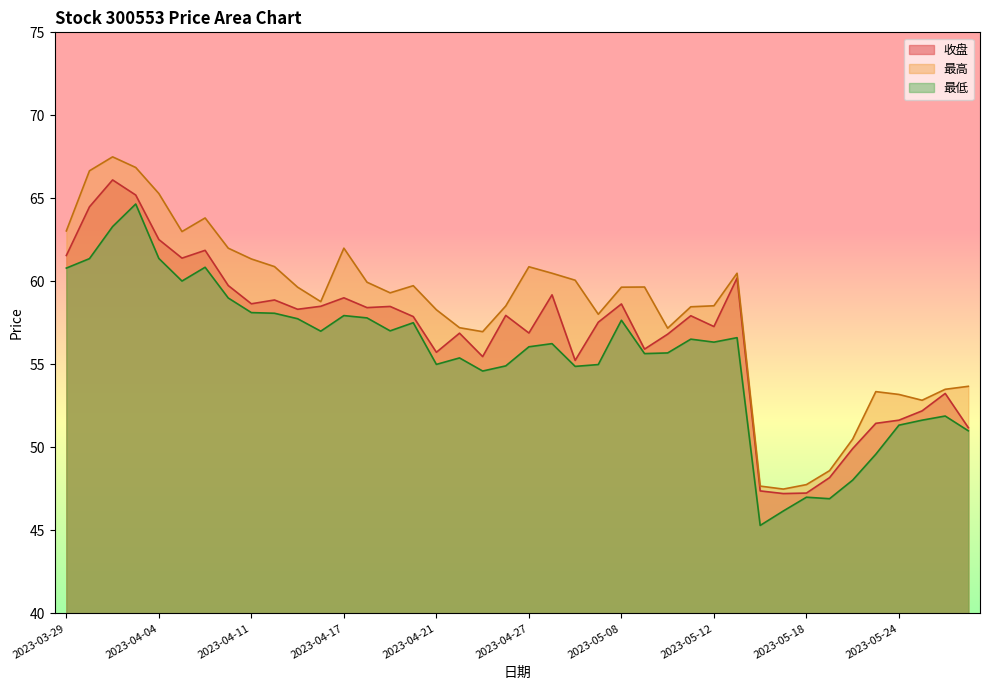

True or false: 最低 and 收盘 intersect in this chart.

False